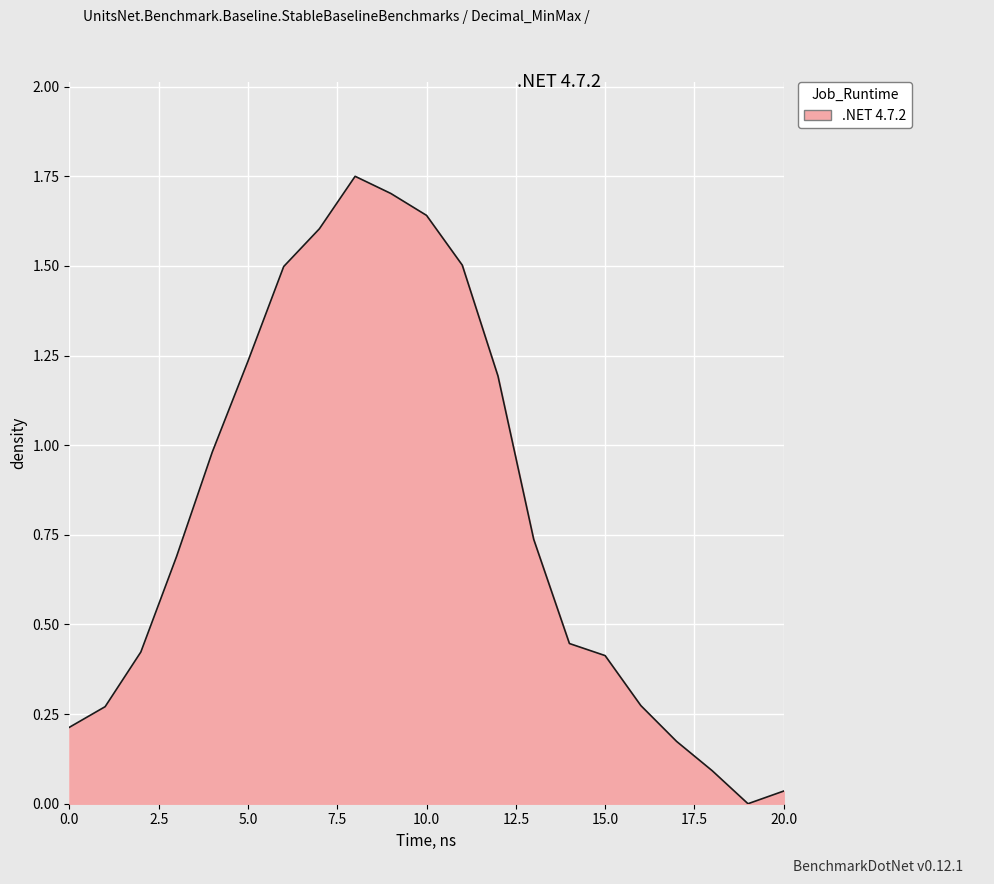

Where is the first local maximum?

8